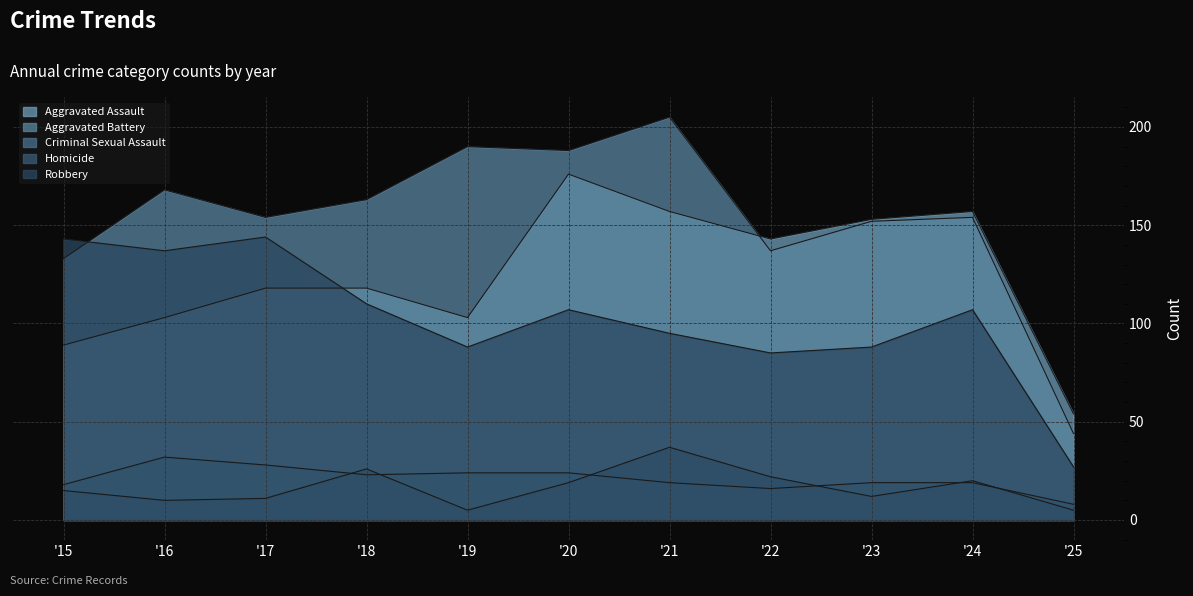

Which series changed the most between 2018 and 2020?

Aggravated Assault